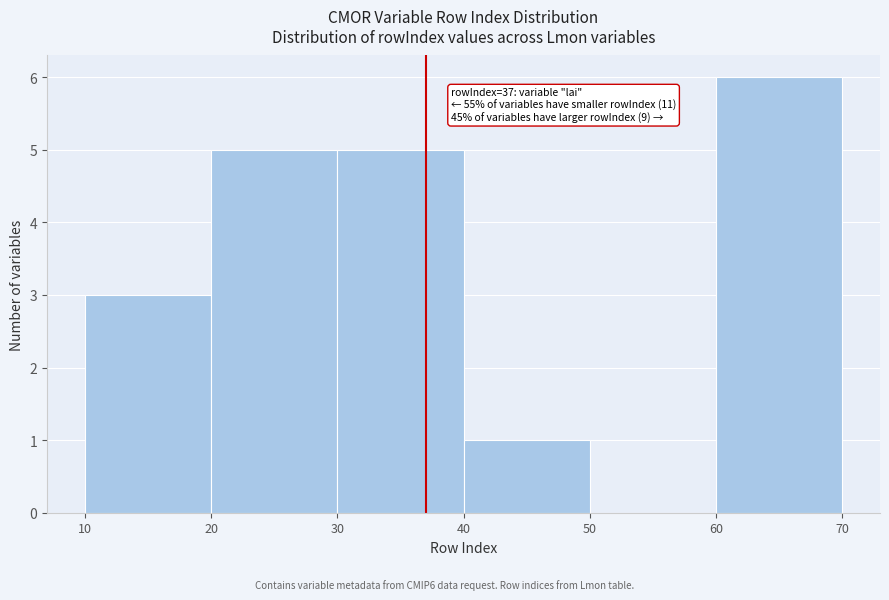

Which range on the x-axis has the tallest bar?

60 to 70